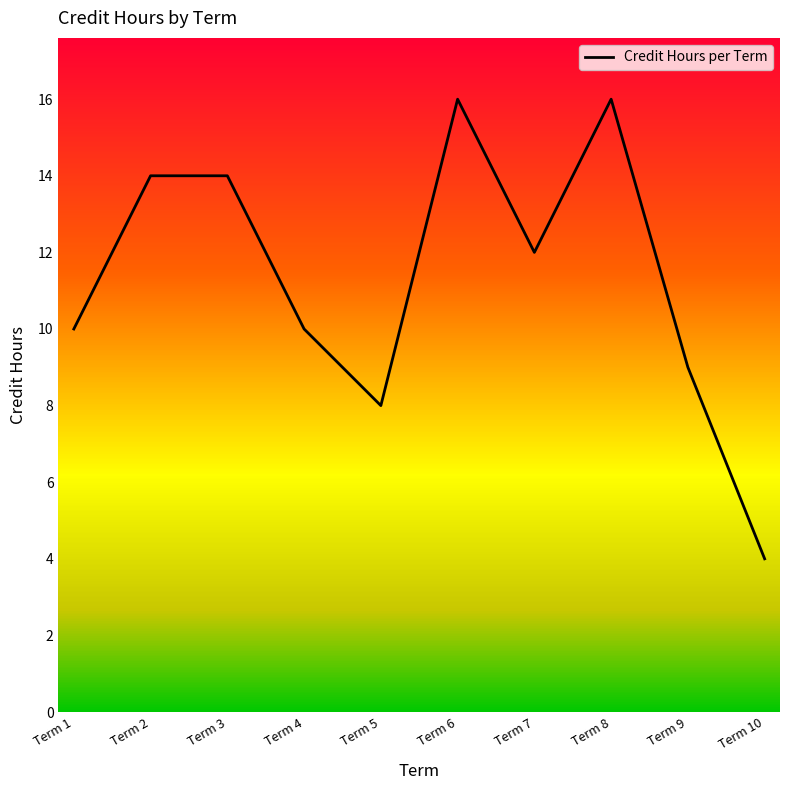

Reading left to right, list all the values displayed in this chart.

10	14	14	10	8	16	12	16	9	4